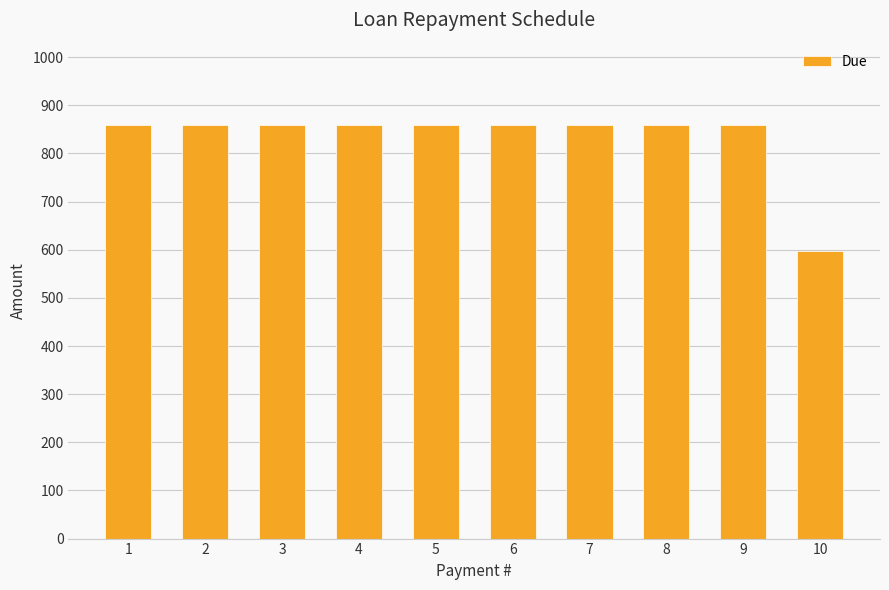

What is the change in value from 5 to 10?

-261.4